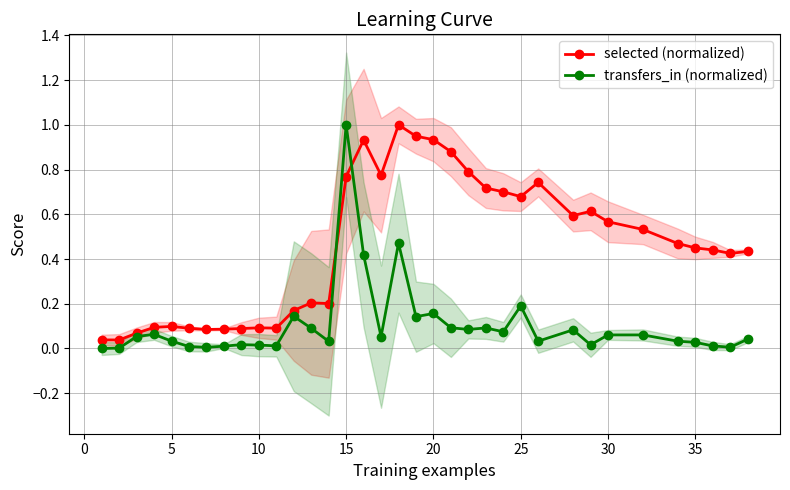

How many times do selected (normalized) and transfers_in (normalized) cross each other?

2